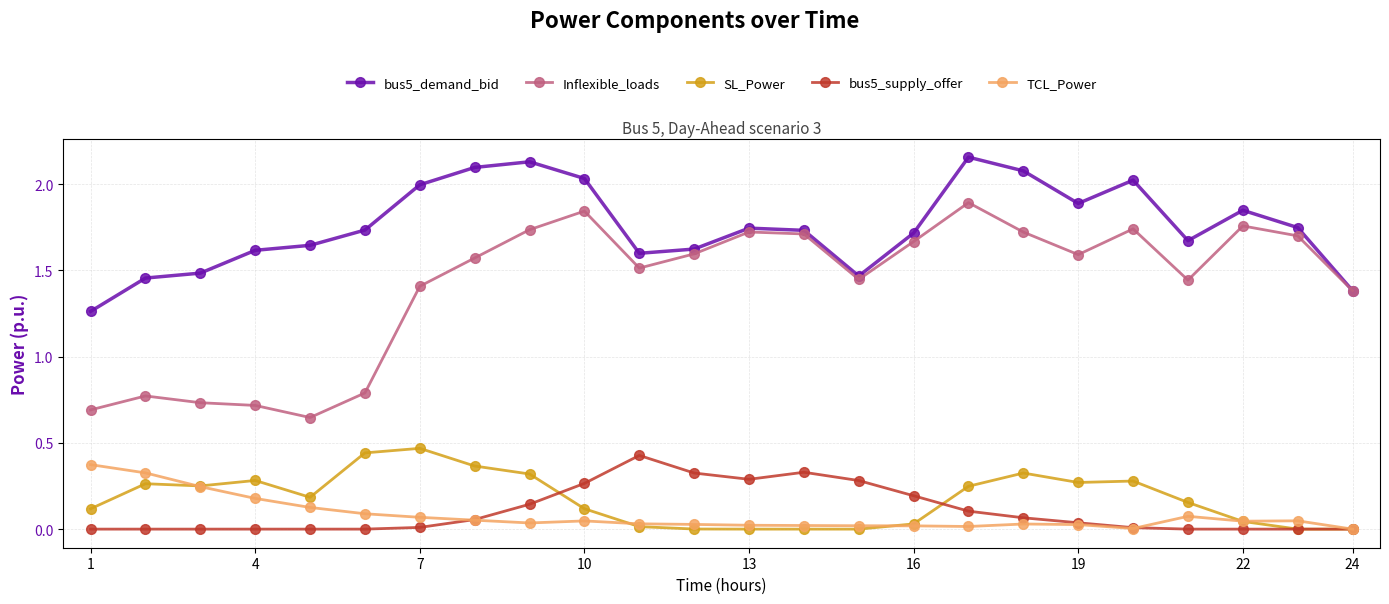

True or false: SL_Power and bus5_demand_bid intersect in this chart.

False